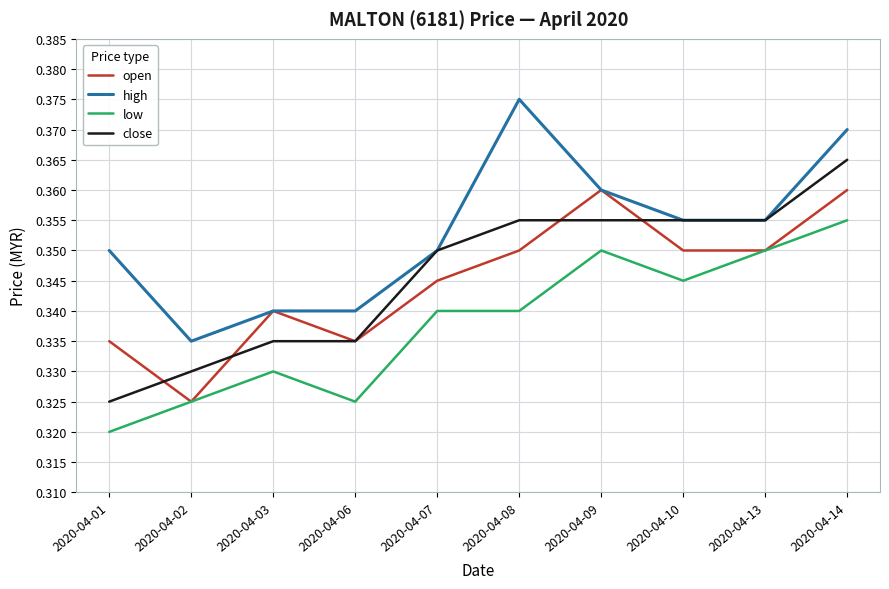

List the series in order of their peak value, lowest first.

low, open, close, high